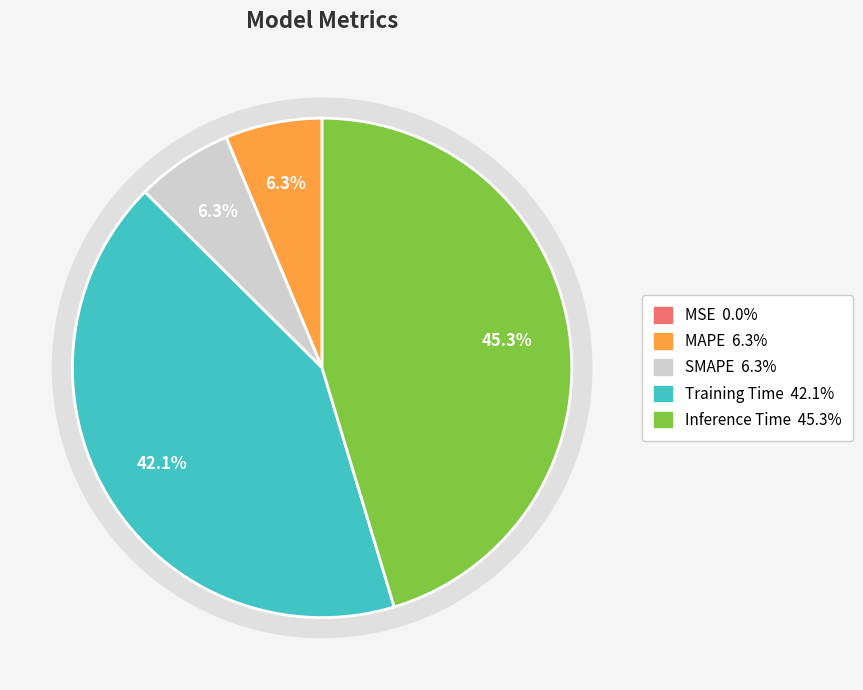

To the nearest percent, what is the difference between the largest and smallest slice percentages?

45%